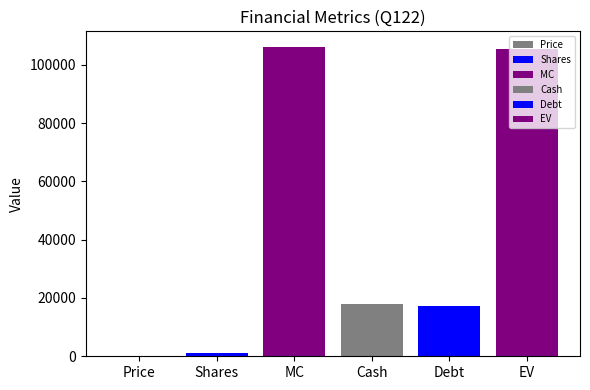

Are the bars horizontal?

No